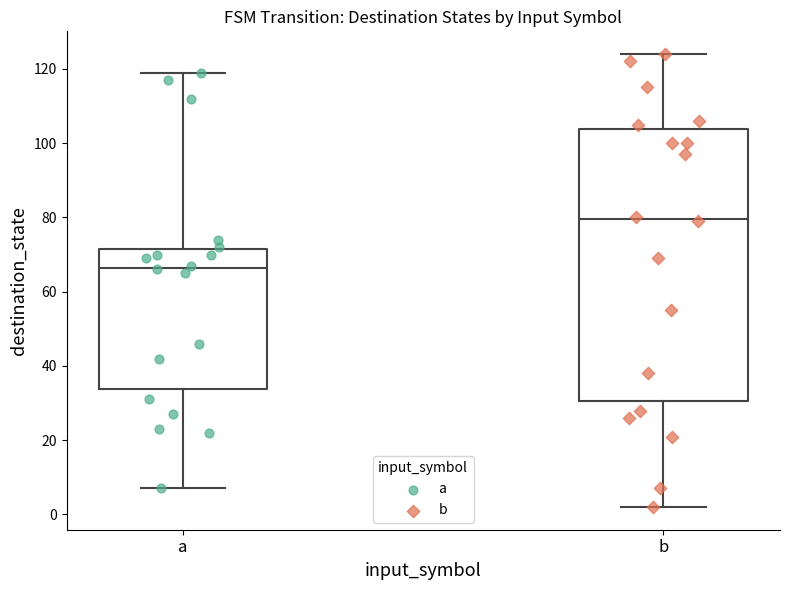

Reading left to right, transcribe this box plot: for each box, give where its median line is, the range the box spans, and where its two whiskers end, as read against the y-axis. The values are not printed on the chart, so give them approximately, as read against the axis.

a: median 66, box 34 to 72, whiskers 8 to 120
b: median 80, box 30 to 104, whiskers 2 to 124